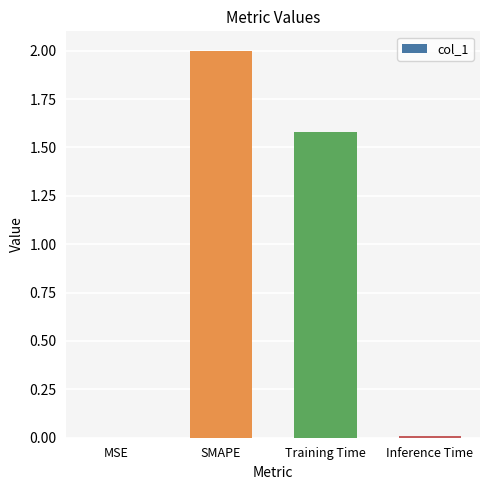

Where is the data nearest to the value 1?

Training Time